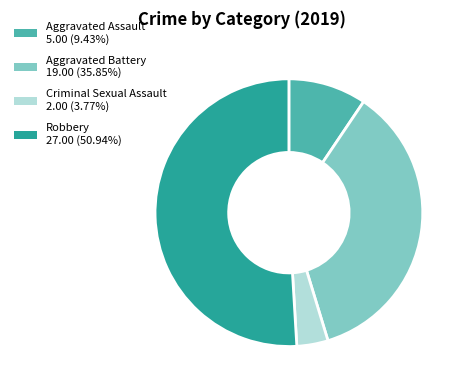

Which category has the smallest portion of the pie?

Criminal Sexual Assault